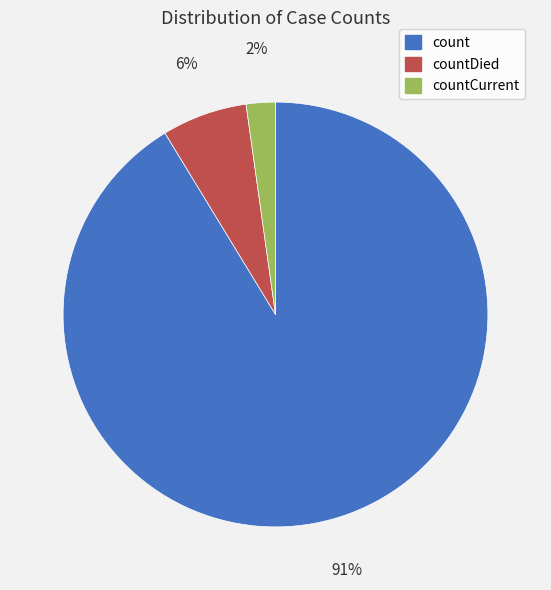

To the nearest percent, what portion does countDied represent?

6%